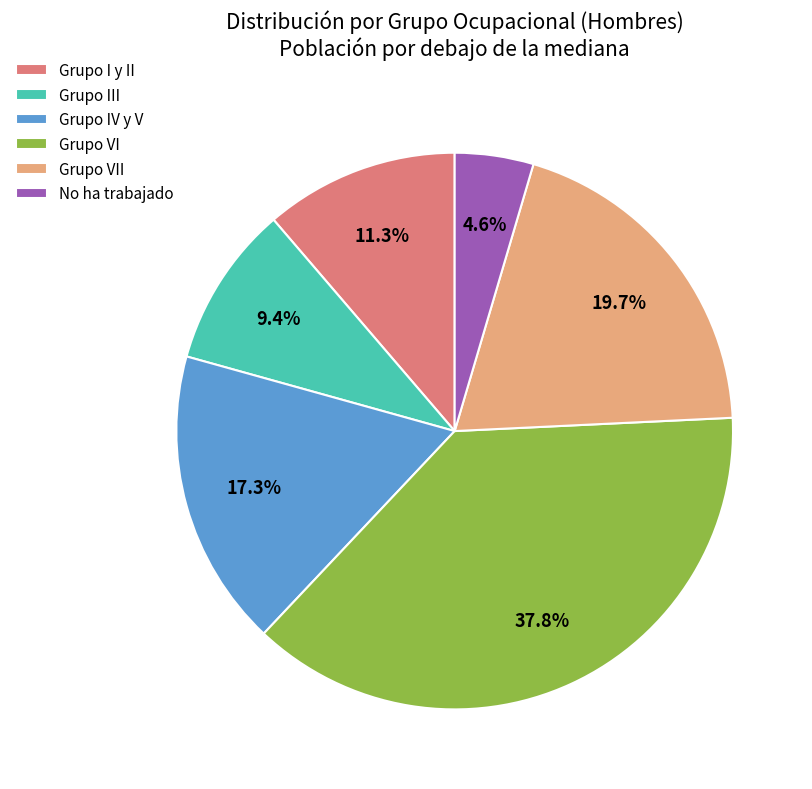

Which has a higher value, No ha trabajado or Grupo III?

Grupo III